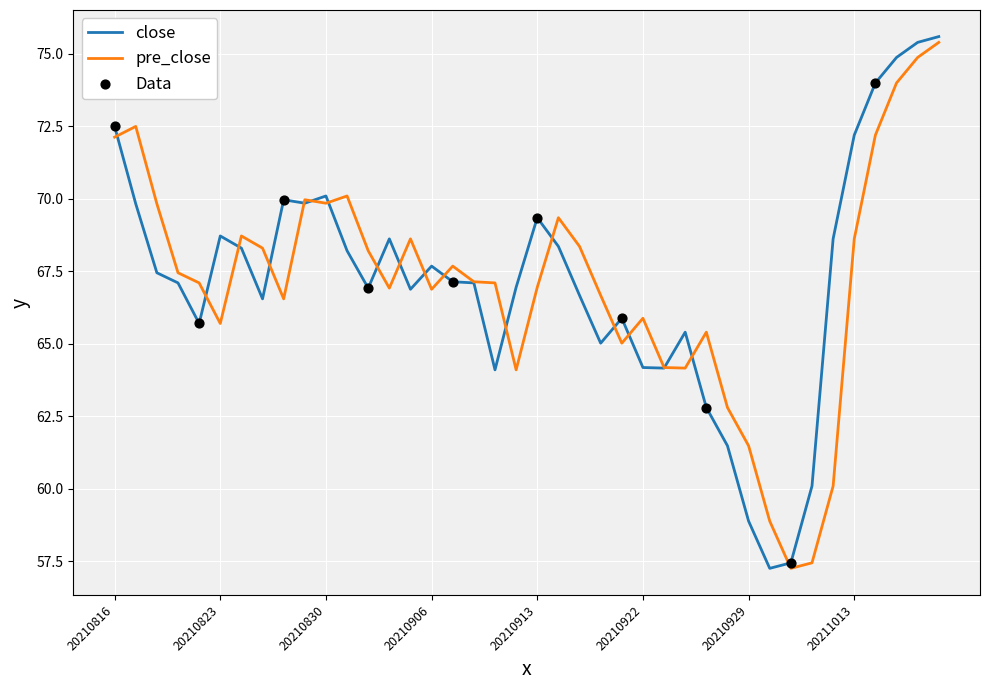

What is the maximum value for pre_close?

75.4